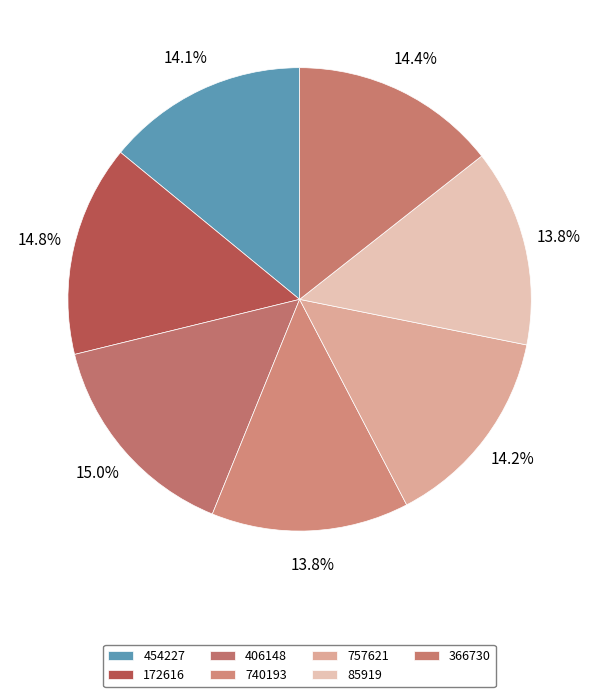

The 740193 slice represents 25% of the pie. True or false?

False